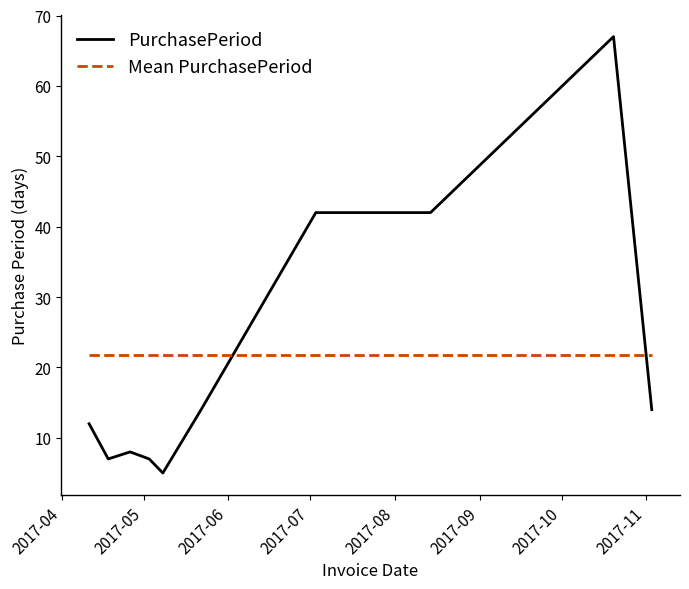

How many times do Mean PurchasePeriod and PurchasePeriod cross each other?

2